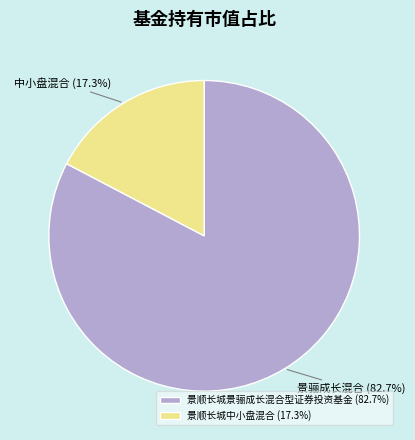

Is there a majority slice in this chart?

Yes